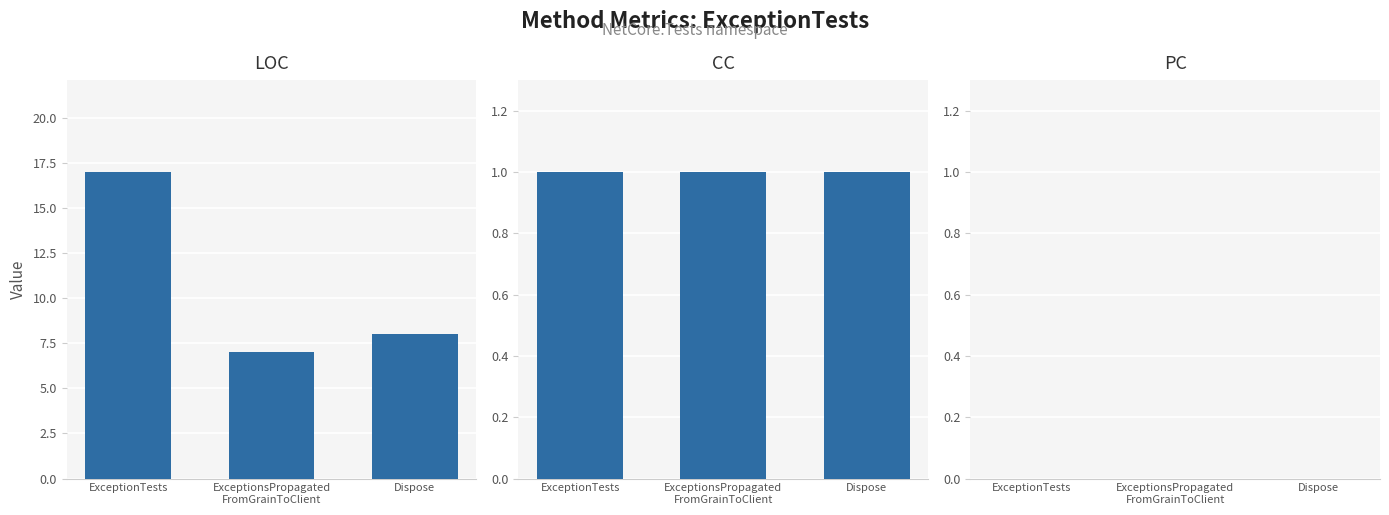

What is the difference between the LOC values at Dispose and ExceptionTests?

9